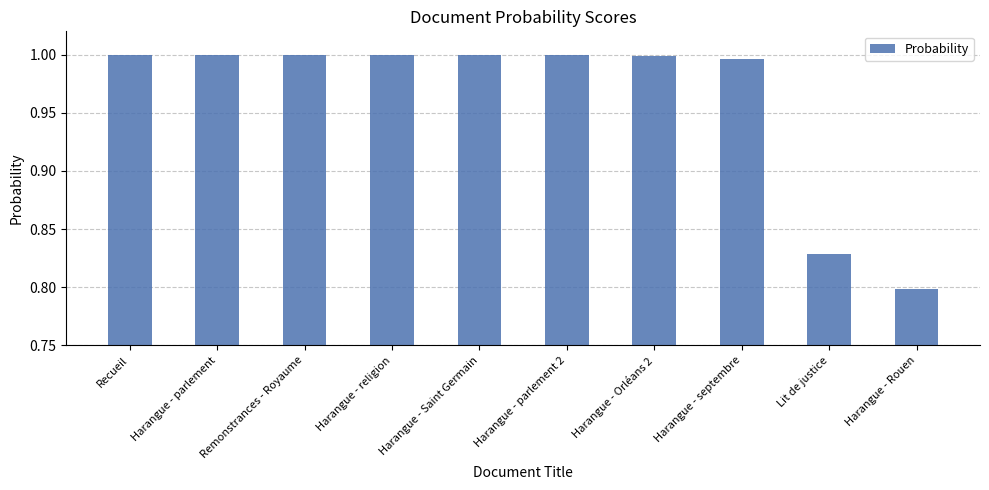

What is the label of the 9th bar from the left?

Lit de justice